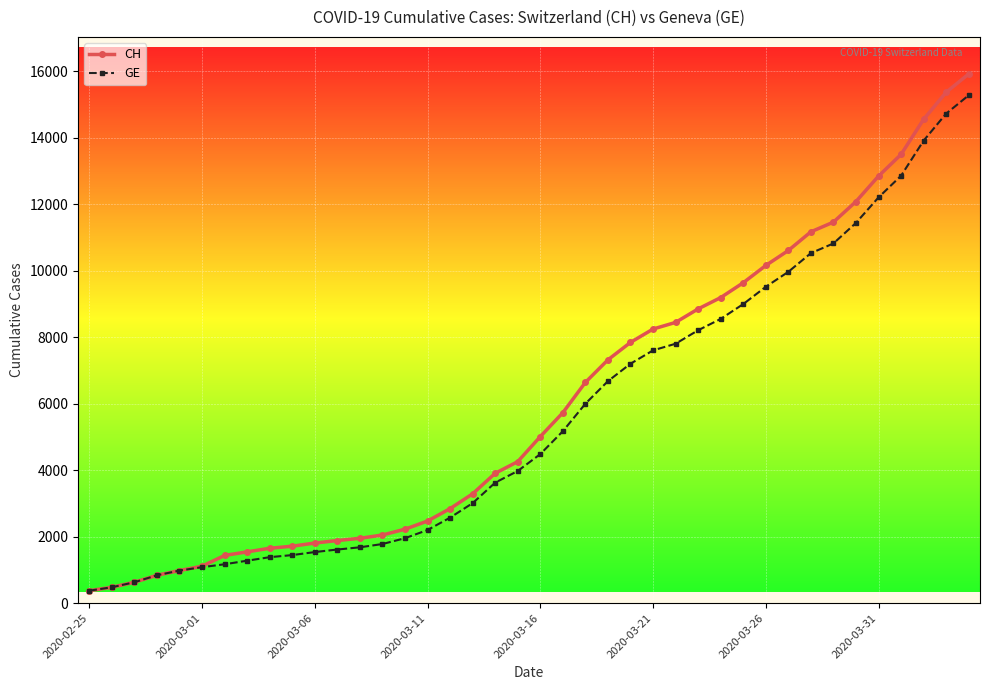

What is the value of the GE point at the 5th from the left?

981